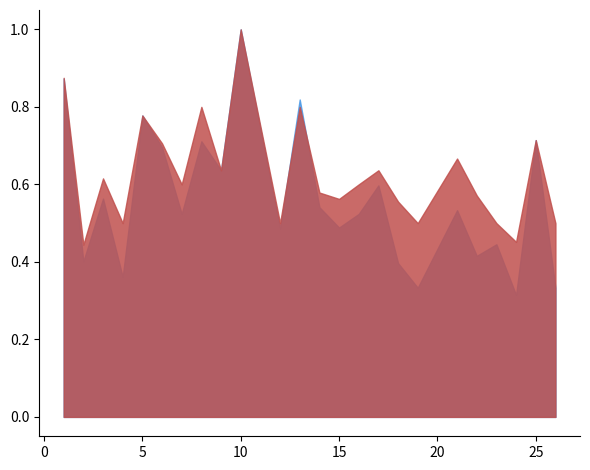

The value of f1 at 4 is 0.4. True or false?

True